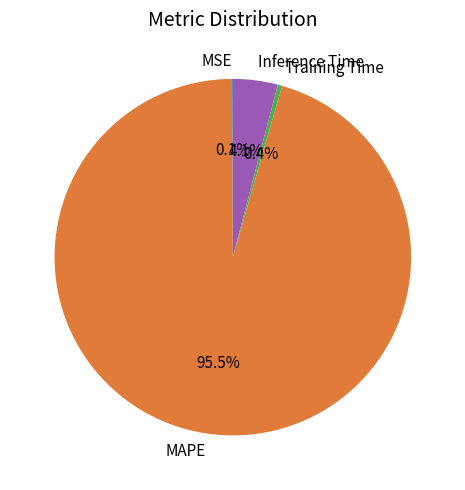

Which has a higher value, Inference Time or MAPE?

MAPE